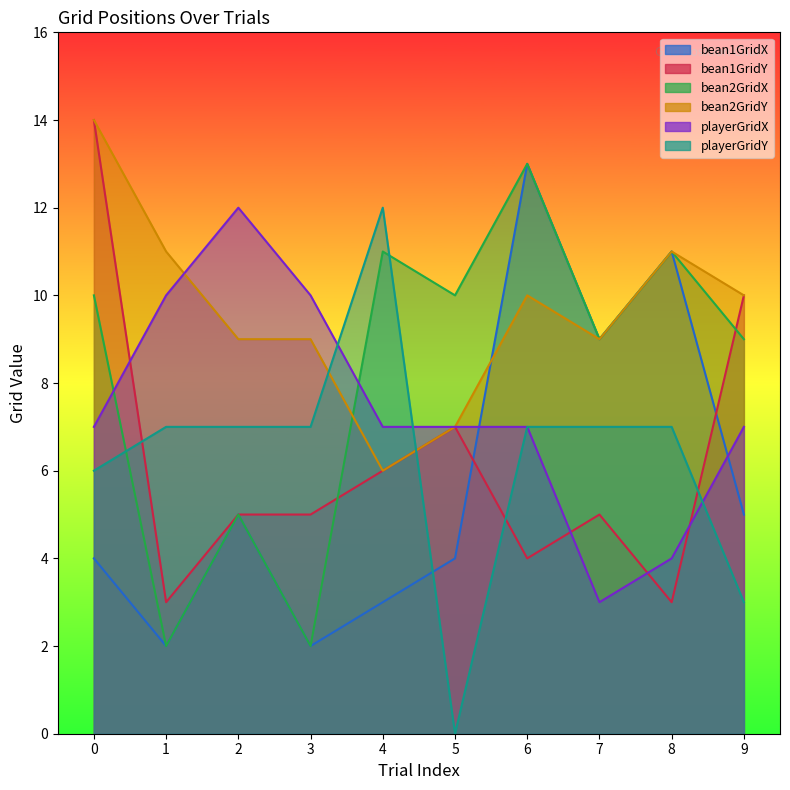

What are all the series names shown in the legend?

bean1GridX, bean1GridY, bean2GridX, bean2GridY, playerGridX, playerGridY